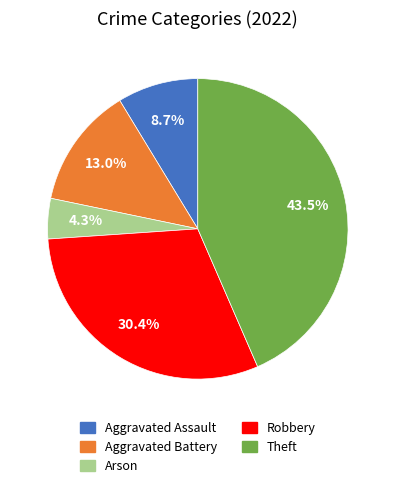

Does any single category account for the majority?

No